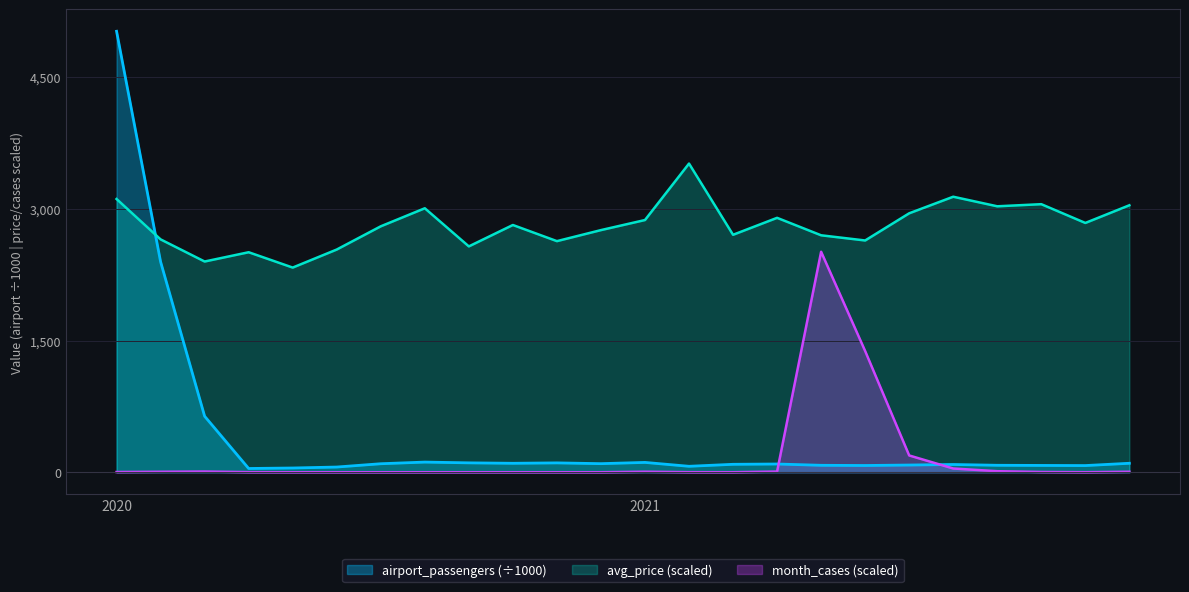

At which label is airport_passengers closest to 2532?

202002